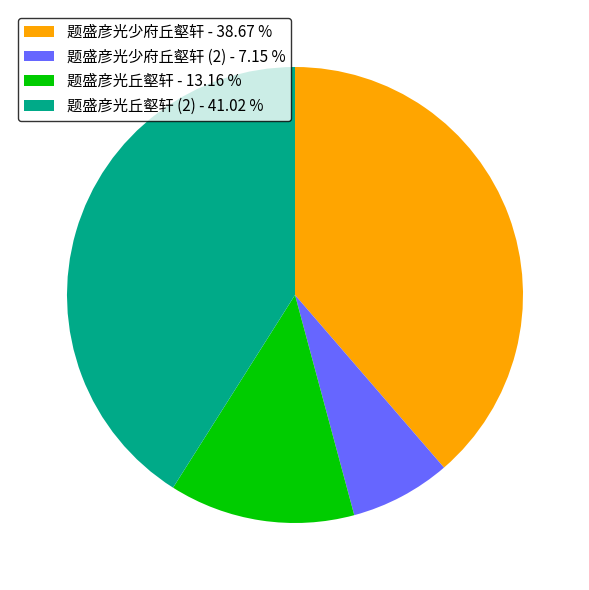

How many segments does this pie chart have?

4